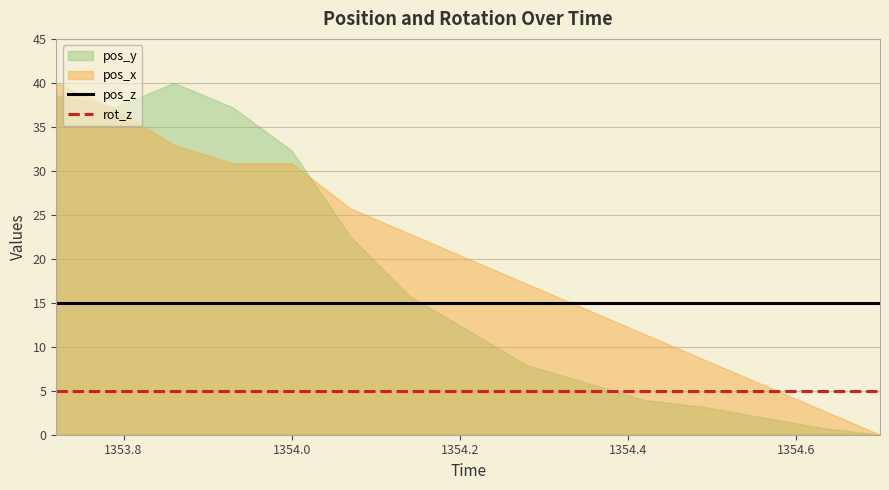

How many lines are shown in the chart?

2